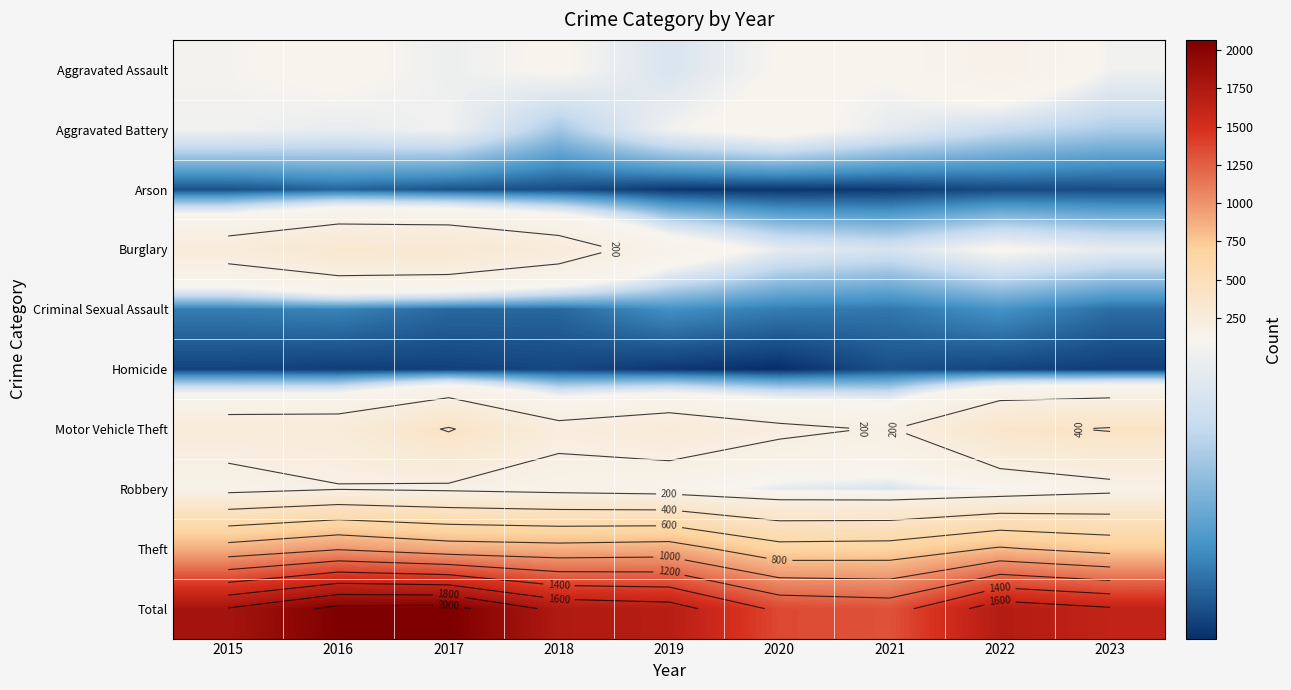

Which label corresponds to the smallest value in the chart?

2020